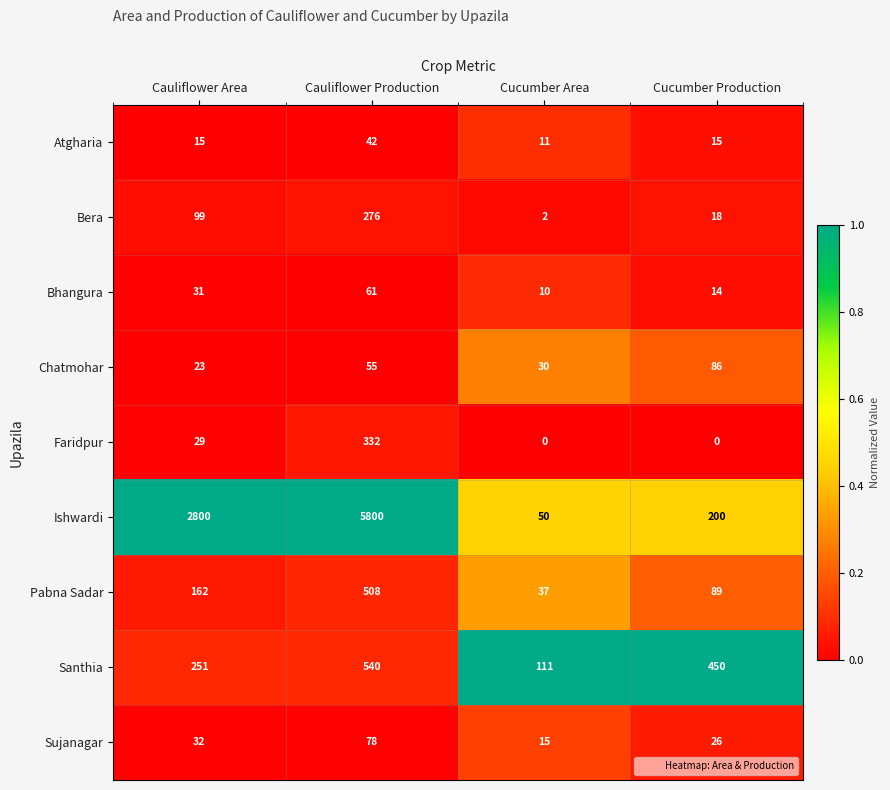

At which category is the sum across all series the highest?

Cauliflower Production